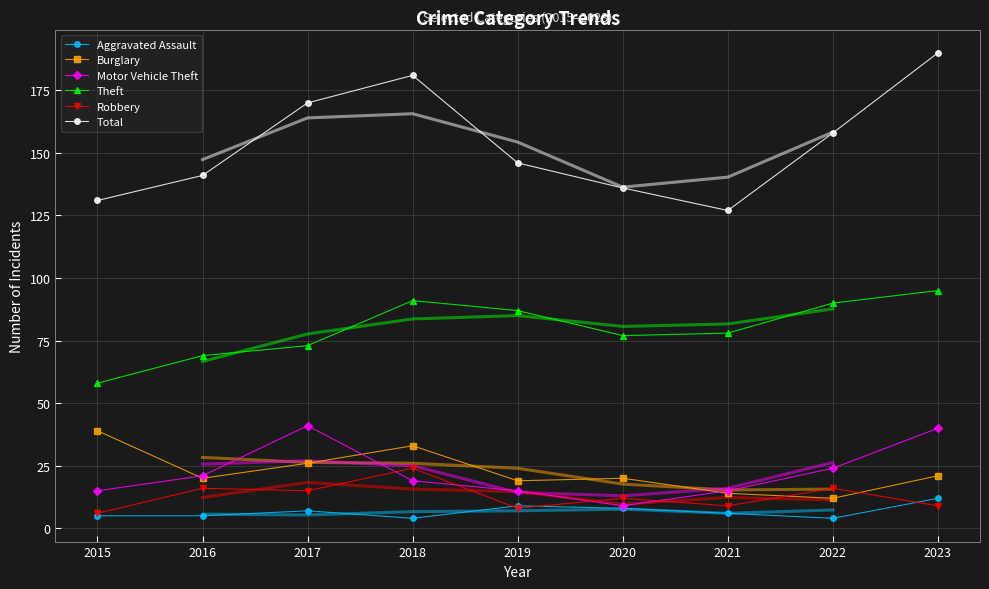

Which has a higher value, 2017 or 2023?

2023